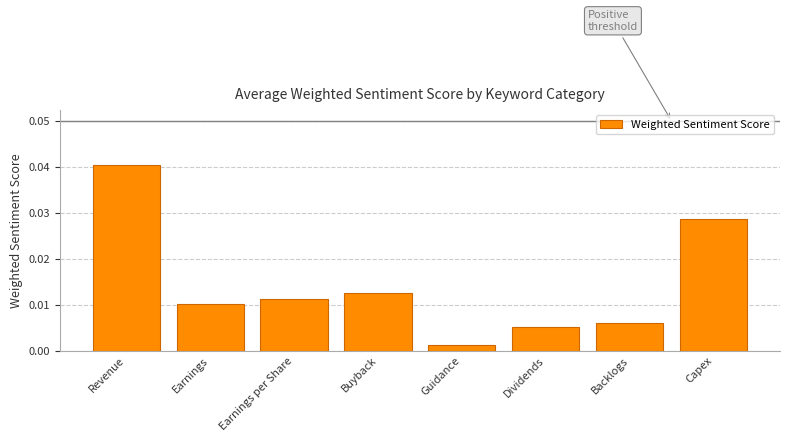

True or false: the data shows 0.1 at Capex.

False